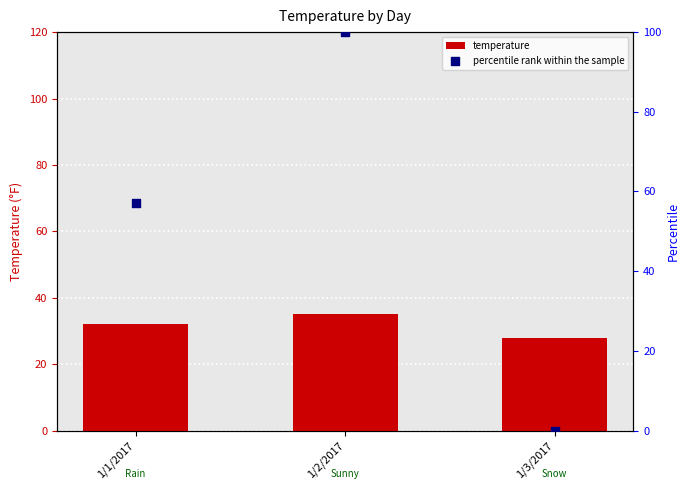

Which series reaches the minimum Y coordinate?

percentile rank within the sample